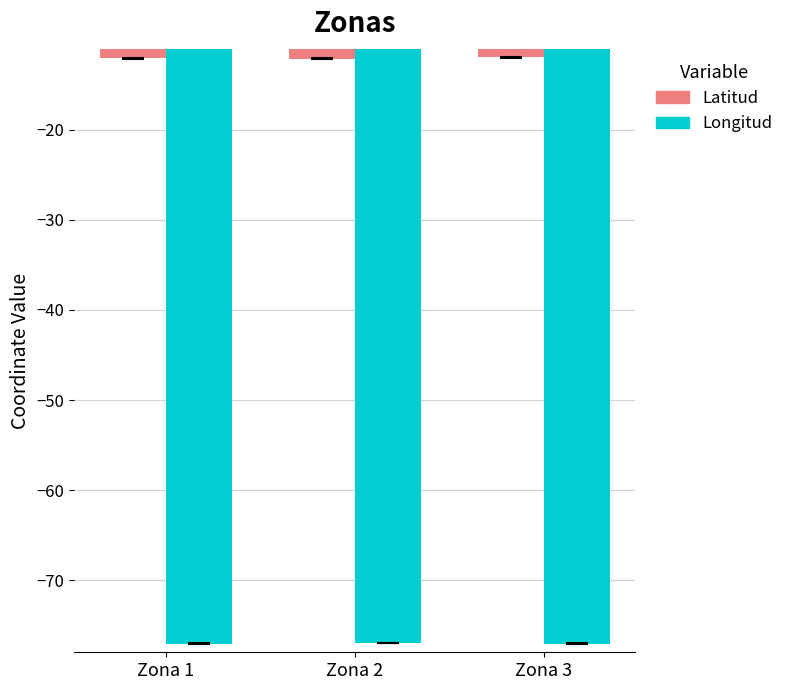

Is it true that Latitud equals -5.2 at Zona 1?

False